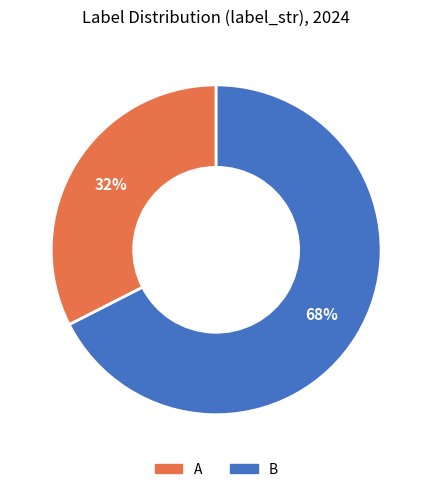

To the nearest percent, what is the average slice percentage?

50%